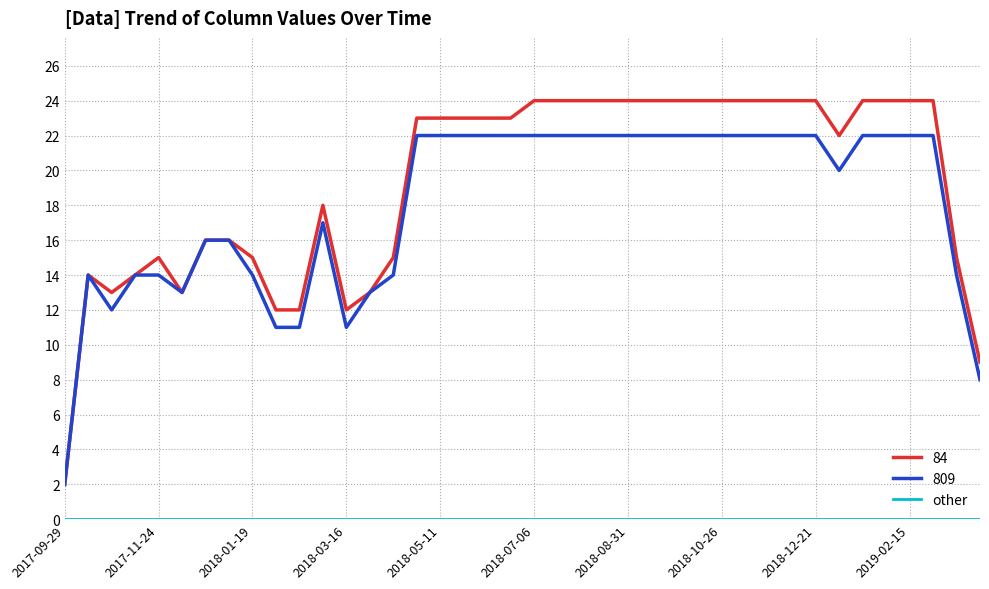

Which series has the largest total across all categories?

84